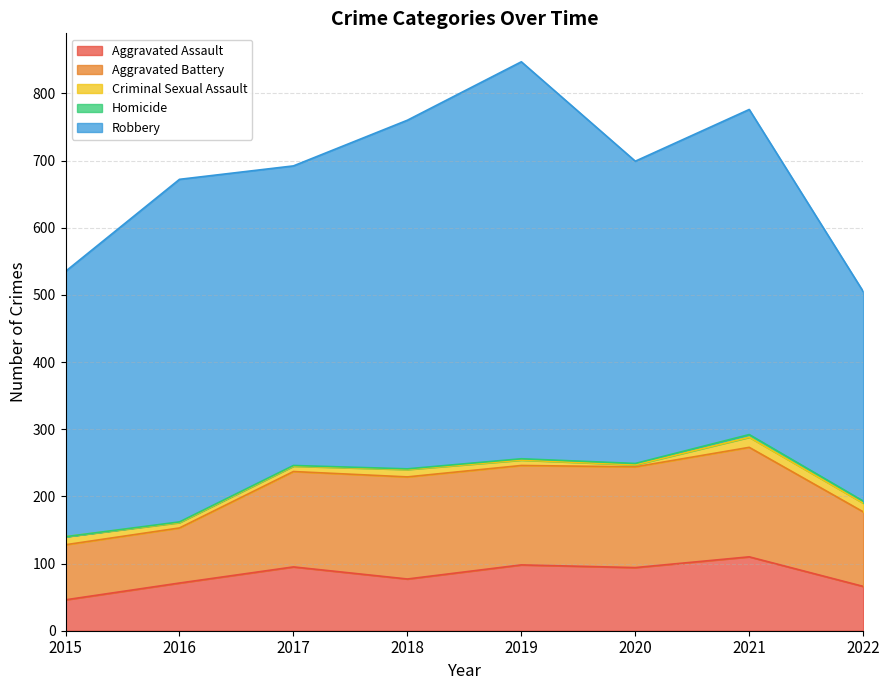

Where does the Aggravated Assault series first go above 94?

2017